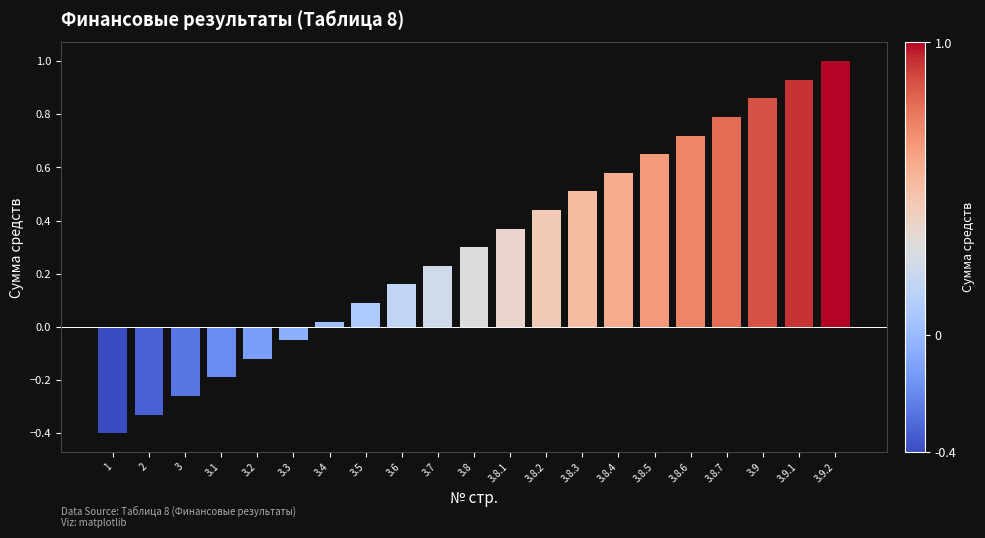

Between 3.8.3 and 3.8.7, which is larger?

3.8.7